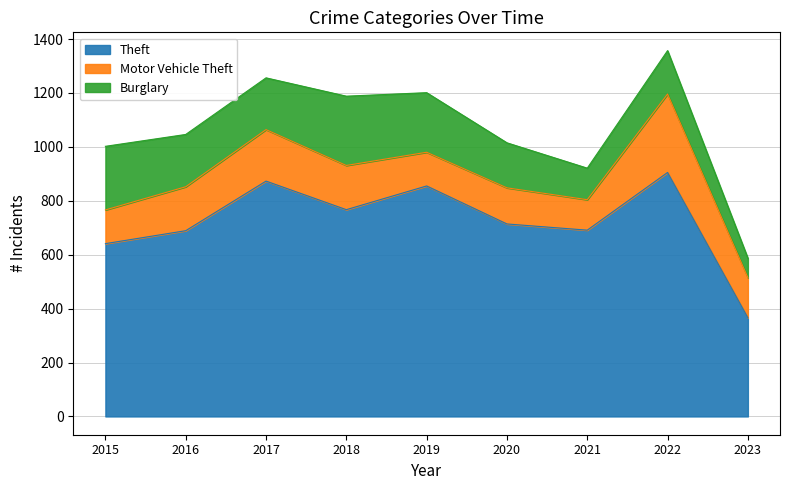

The Theft series shows 177 at 2023. True or false?

False